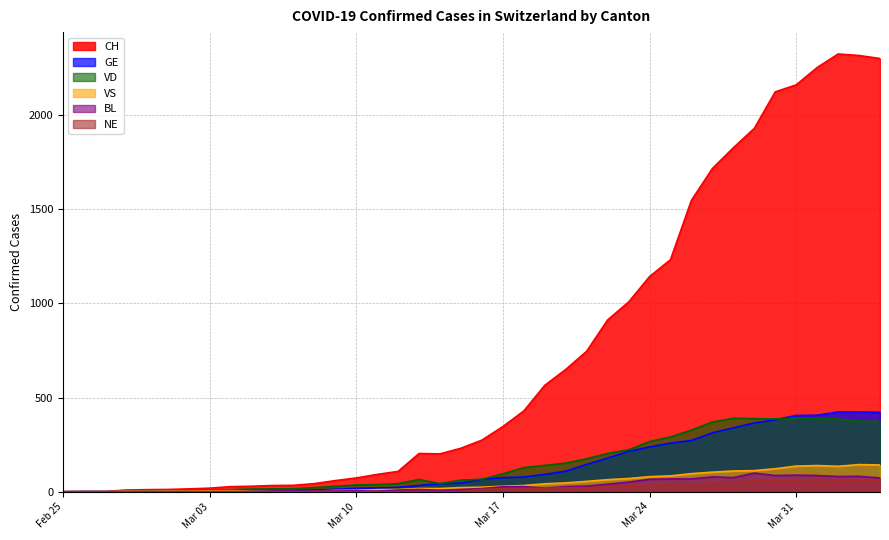

What is the maximum value shown in the chart?

2324